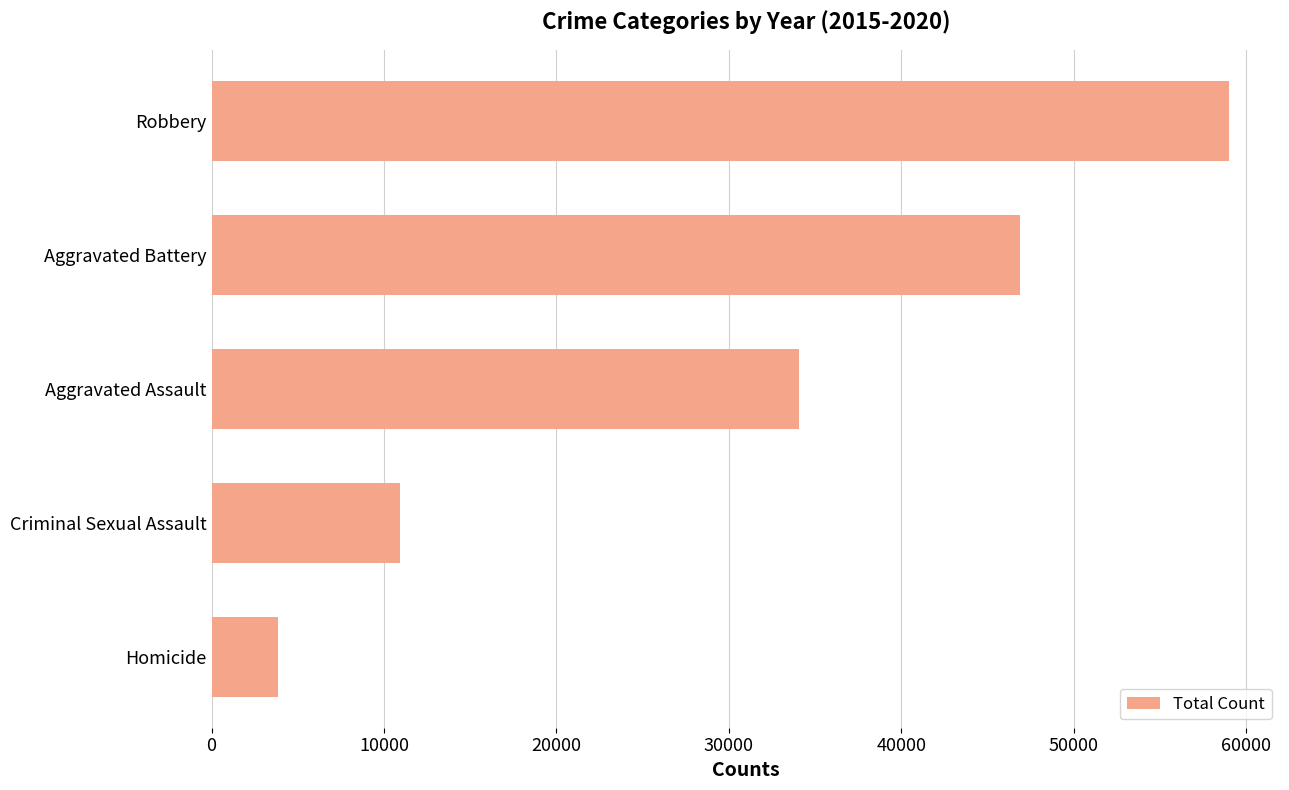

Reading top to bottom, list all the values displayed in this chart.

Robbery=59009	Aggravated Battery=46862	Aggravated Assault=34091	Criminal Sexual Assault=10915	Homicide=3828